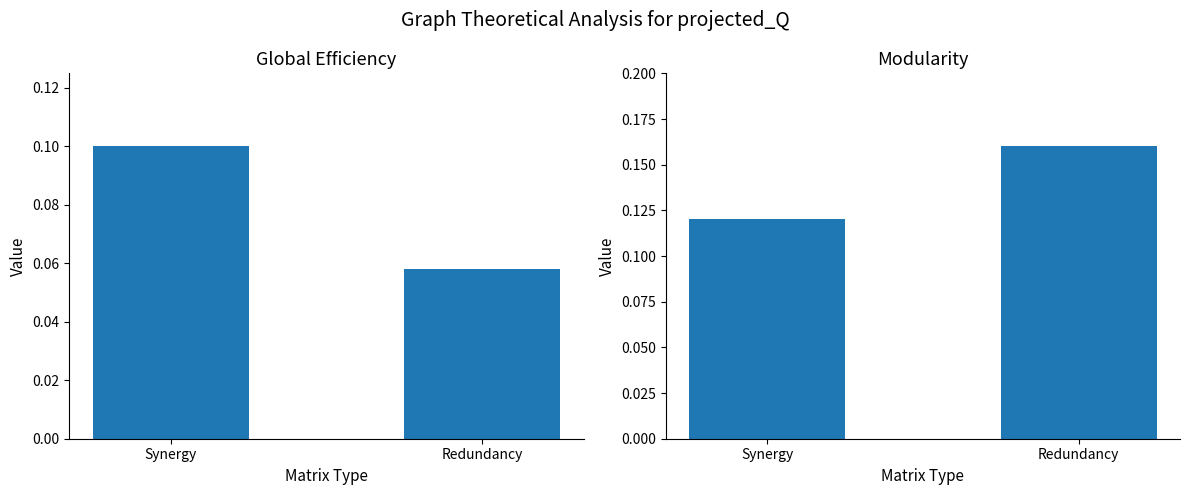

What is the greatest value displayed?

0.2